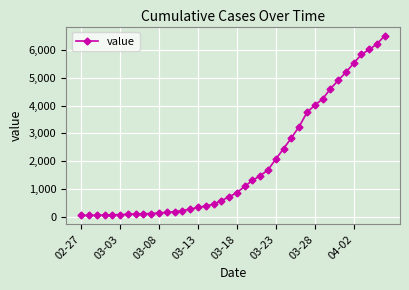

What is the greatest value displayed?

6522